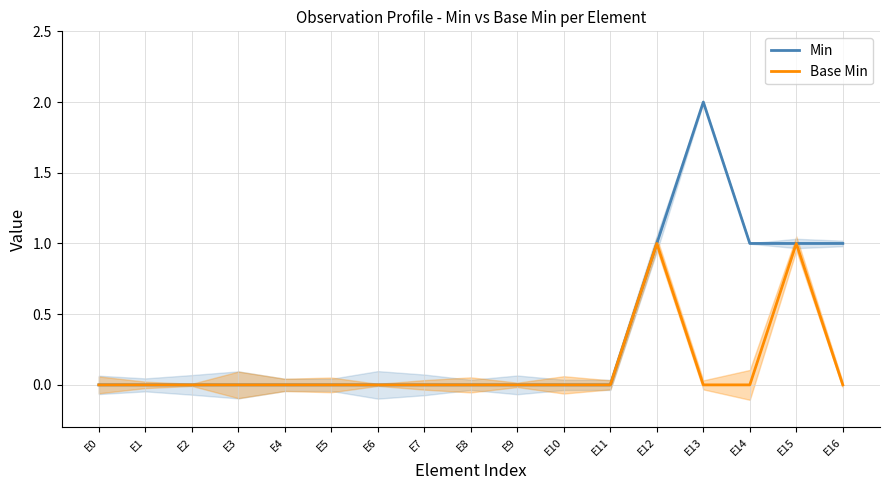

True or false: Min has more than 1 points higher than both neighbors.

False